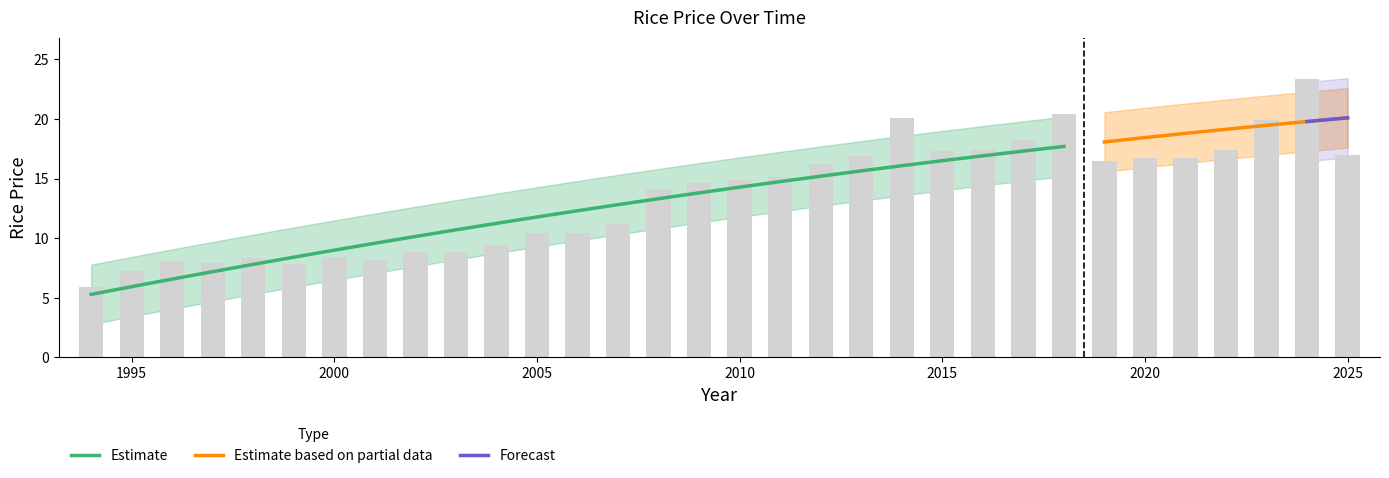

How many data points are above 14?

18